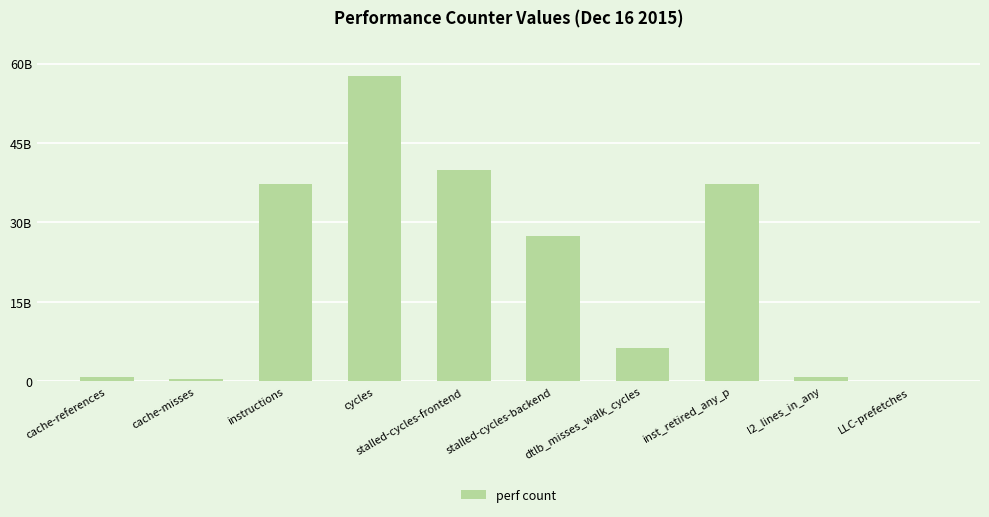

What is the label of the 5th bar from the right?

stalled-cycles-backend